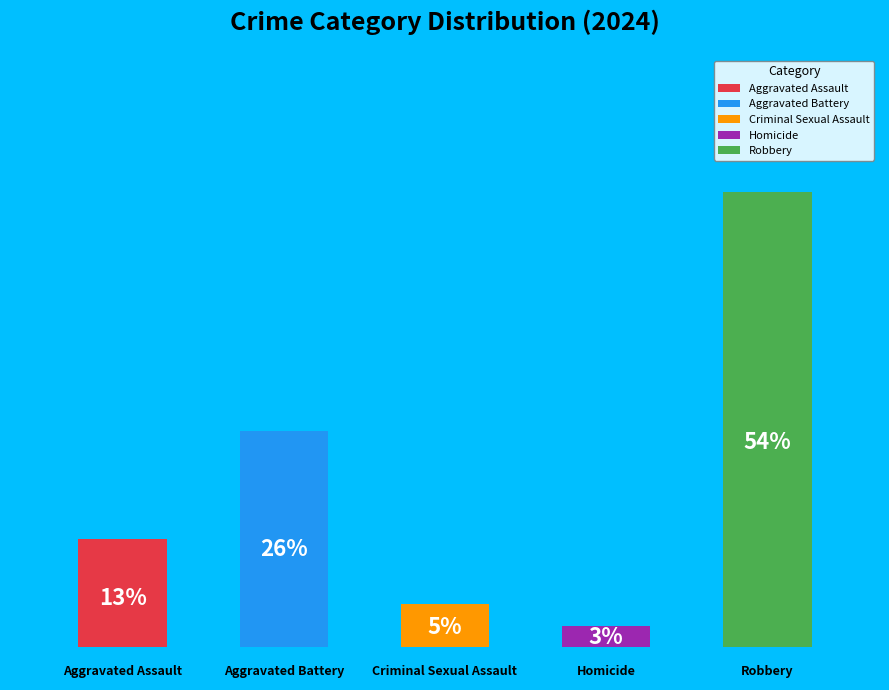

What is the total percentage of 1 and 2?

30.8%